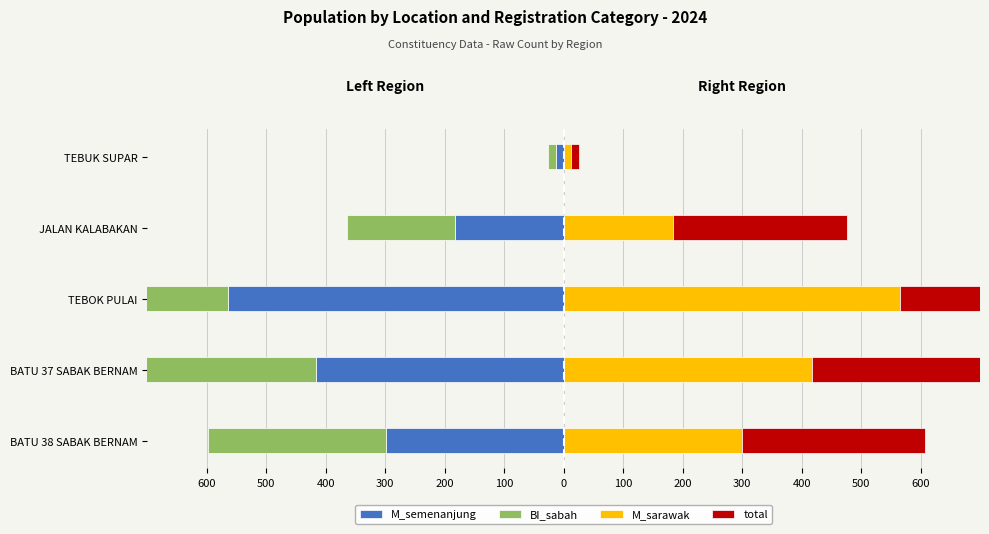

What is the sum of all total values?

1658